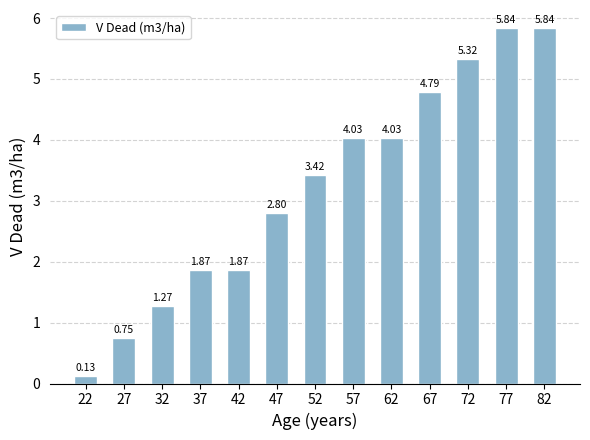

What is the sum of the values at 42 and 67?

6.7